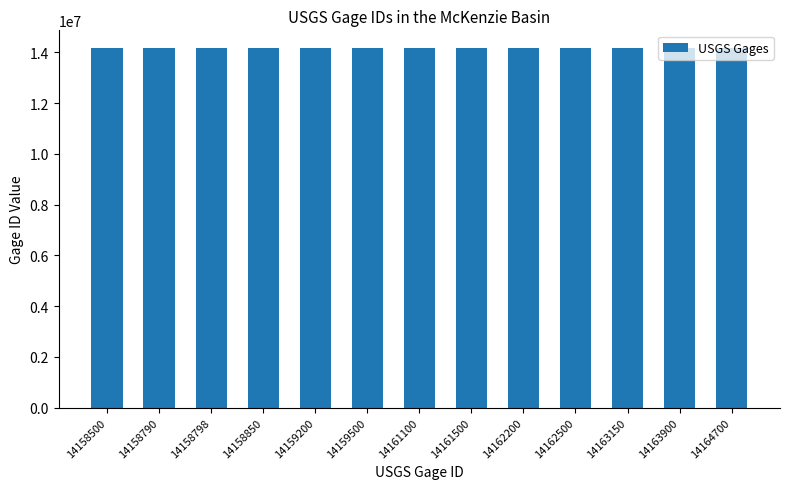

Approximately how many times larger is the value at 14161100 compared to 14158500?

1.0